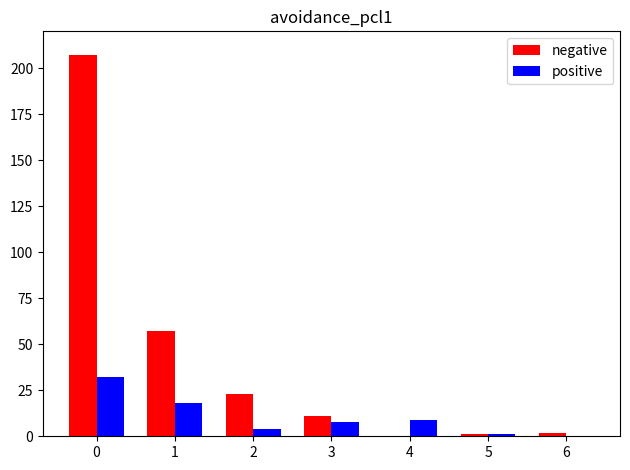

Which series changed the most between 0 and 6?

negative